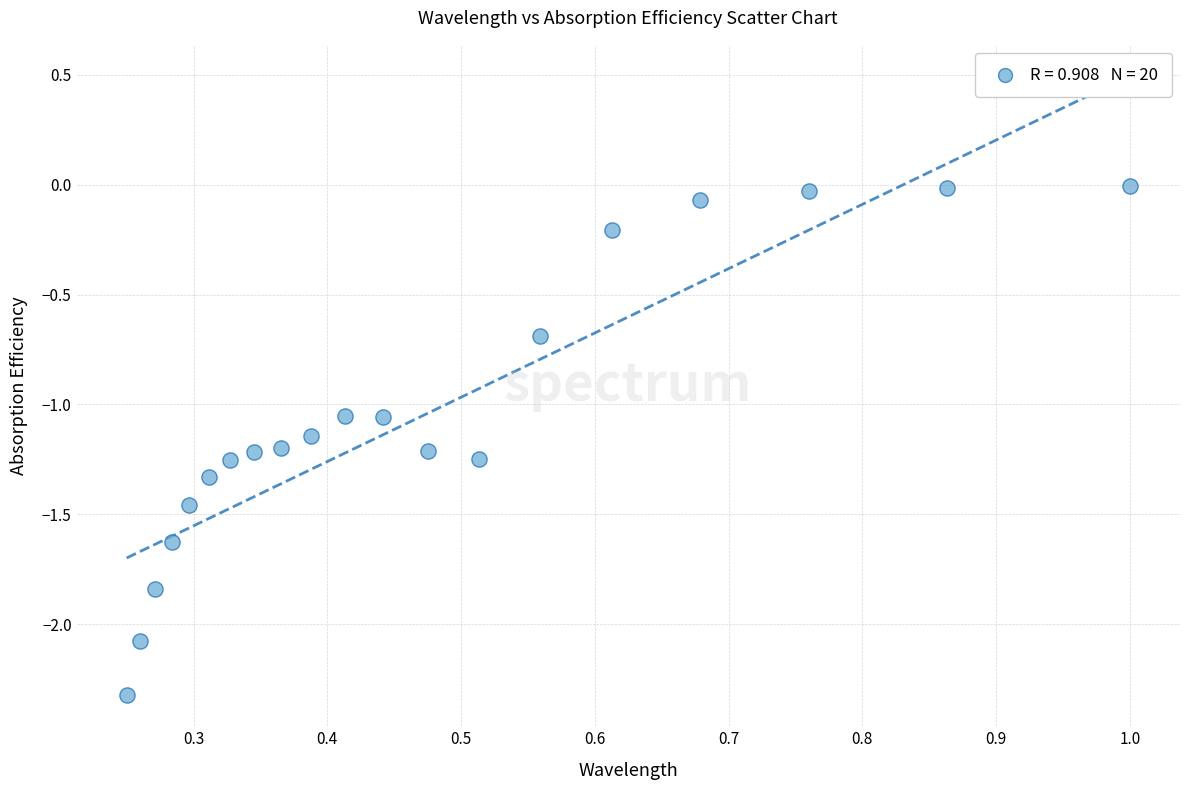

What is the range of X values (max minus min)?

0.8